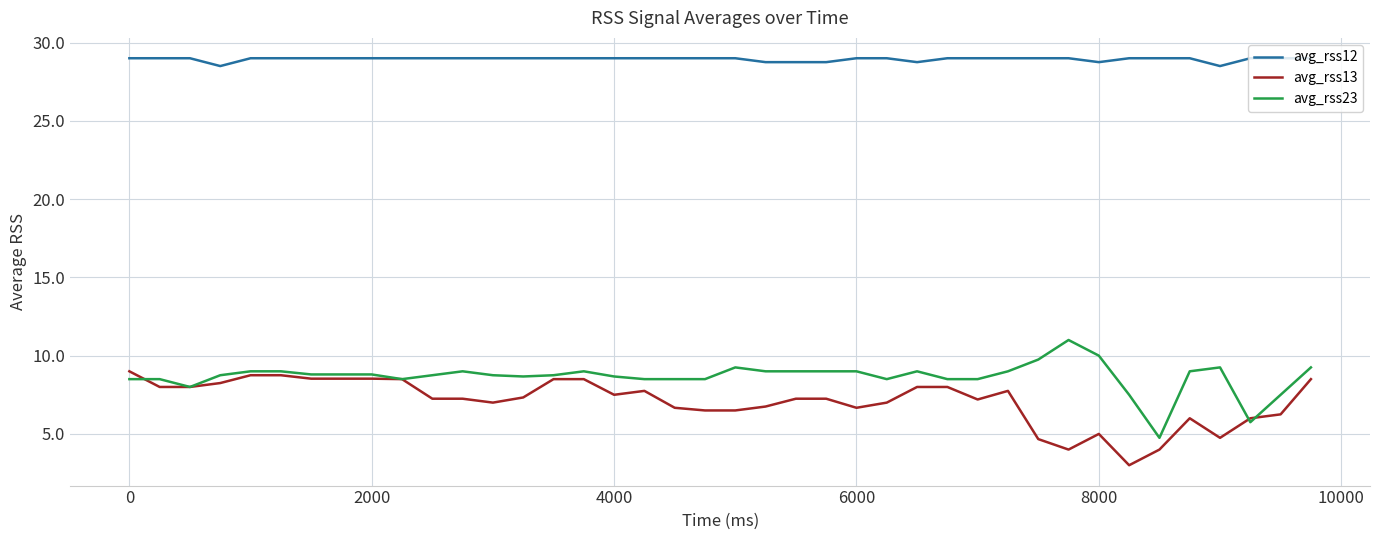

True or false: avg_rss23 and avg_rss12 cross at least once.

False